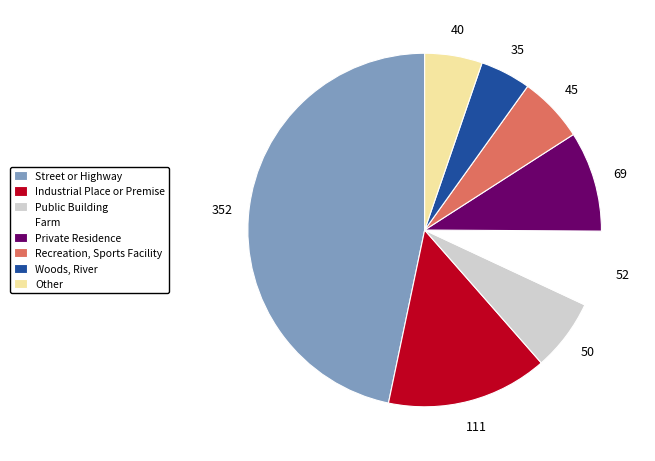

What is the largest slice in the pie chart?

Street or Highway